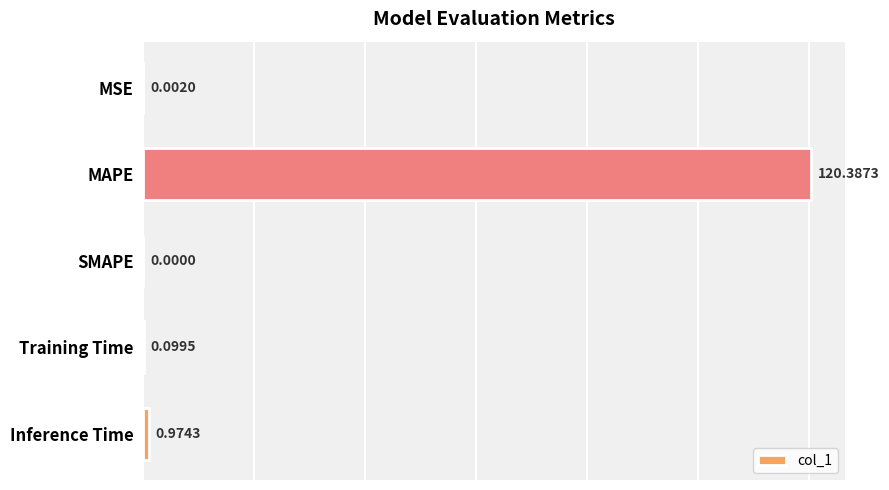

What is the change in value from SMAPE to Inference Time?

+1.0